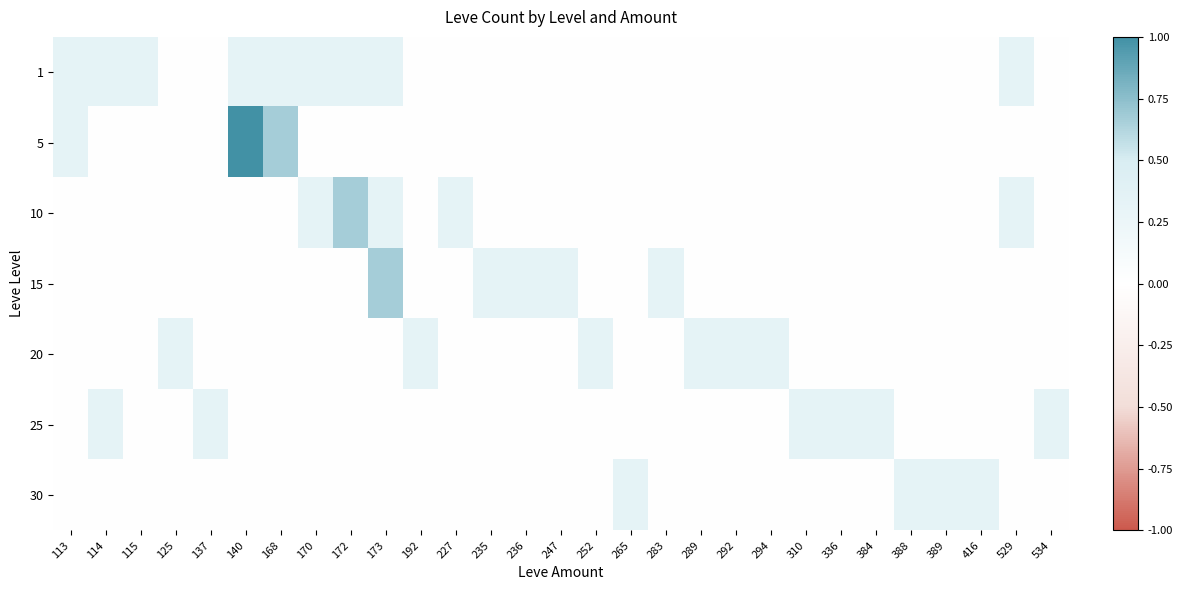

At 236, list the series in order from largest to smallest.

15, 1, 5, 10, 20, 25, 30